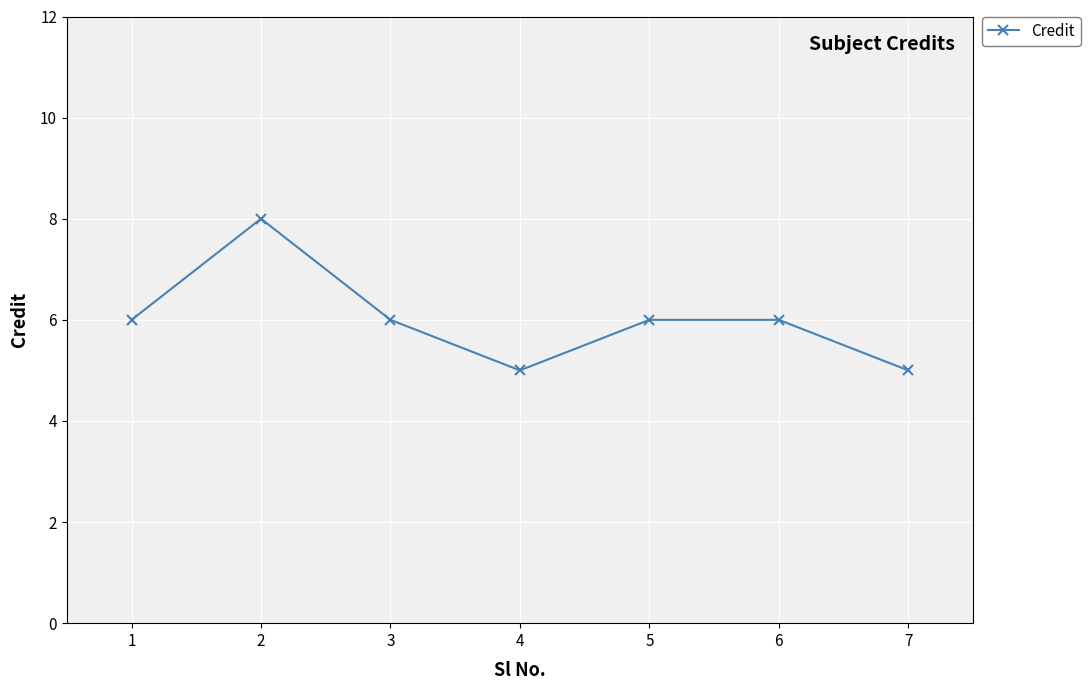

Reading left to right, transcribe all the data shown in this chart.

1=6	2=8	3=6	4=5	5=6	6=6	7=5